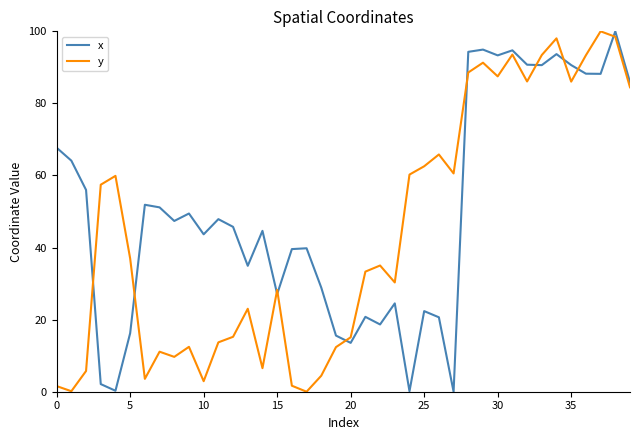

Does the chart have visible grid lines?

No